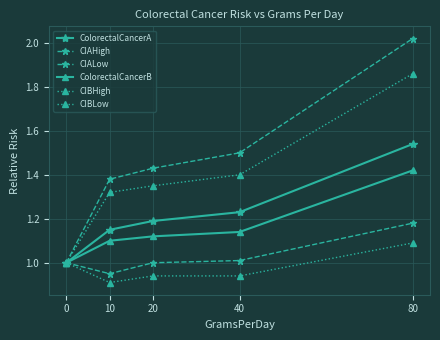

How many data points in CIAHigh are above 1?

4